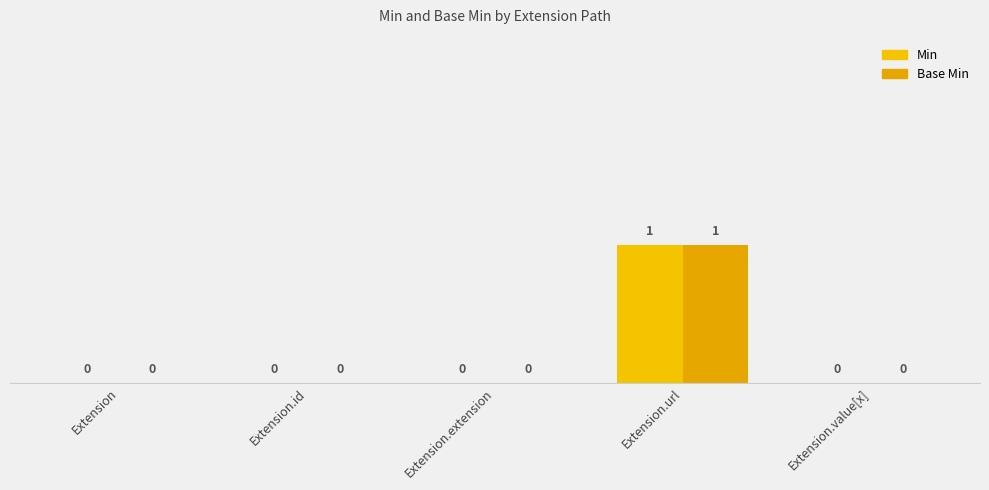

Is it true that Base Min equals 0 at Extension?

True